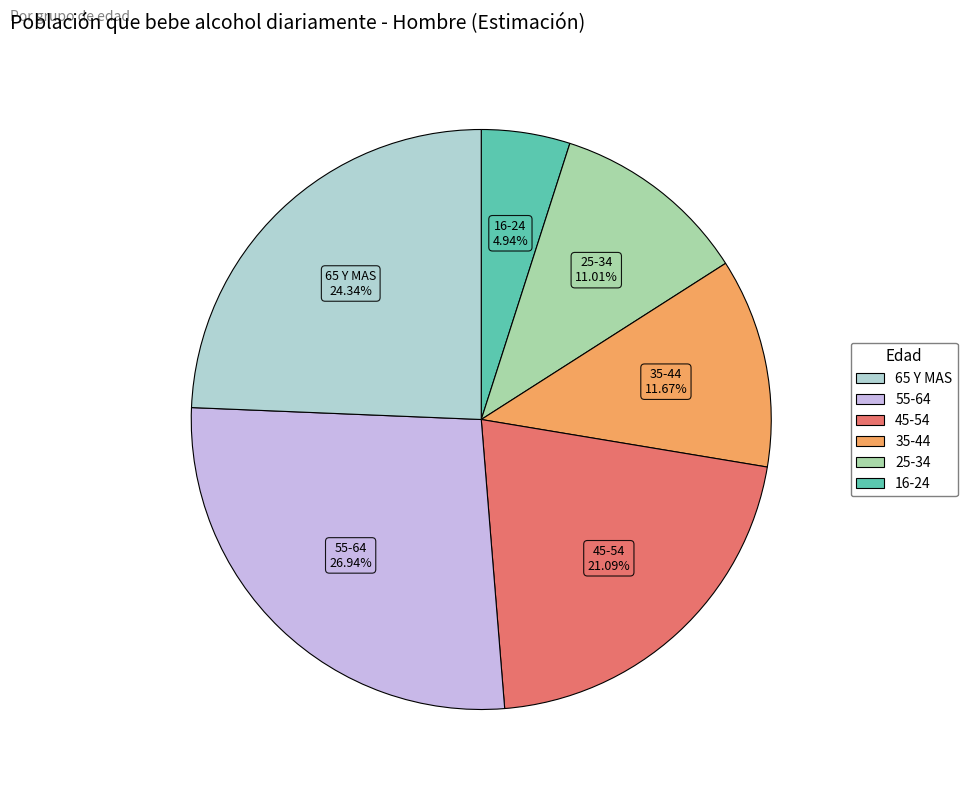

Is there any slice that represents more than half of the pie?

No